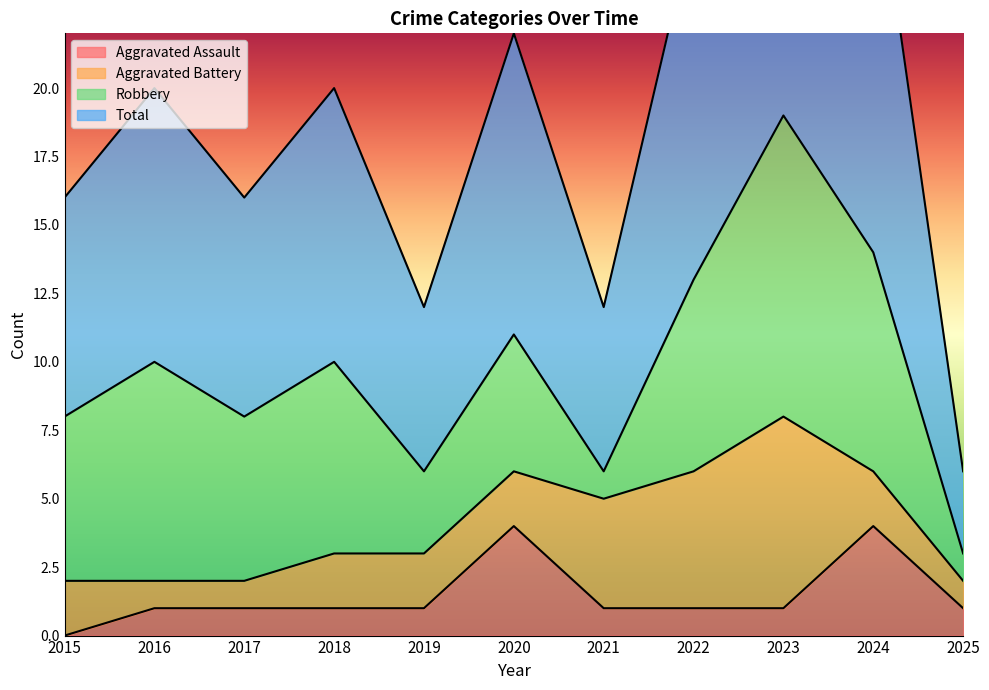

What is the maximum value for Aggravated Assault?

4